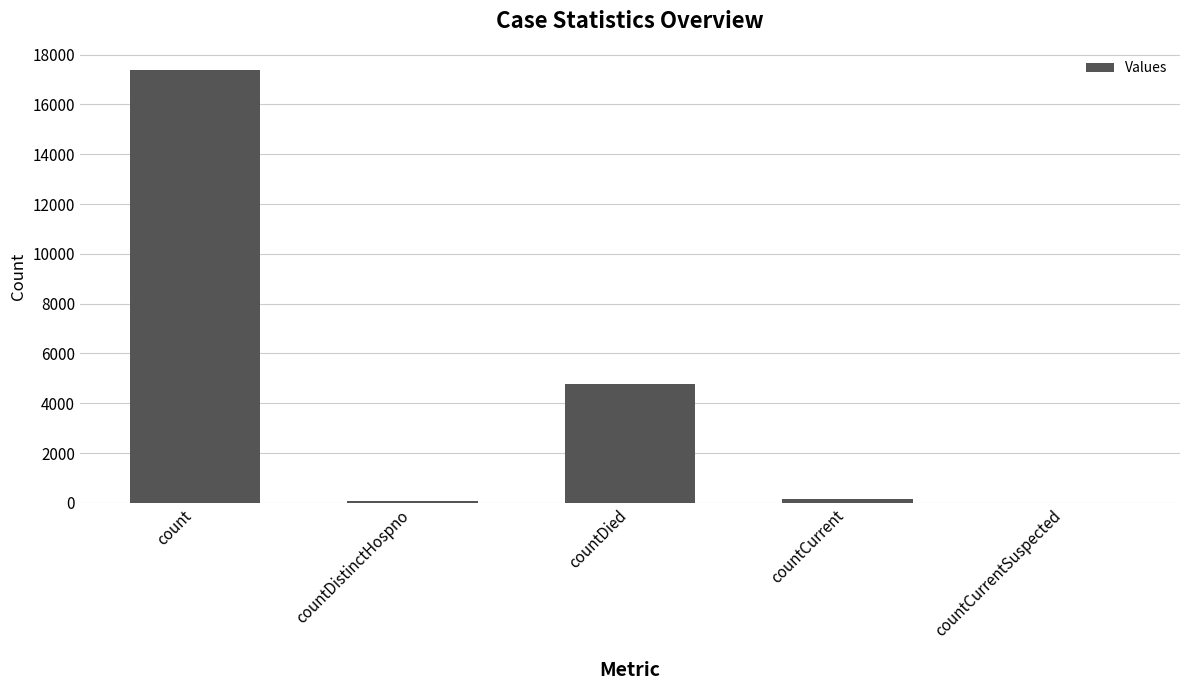

What is the average value?

4476